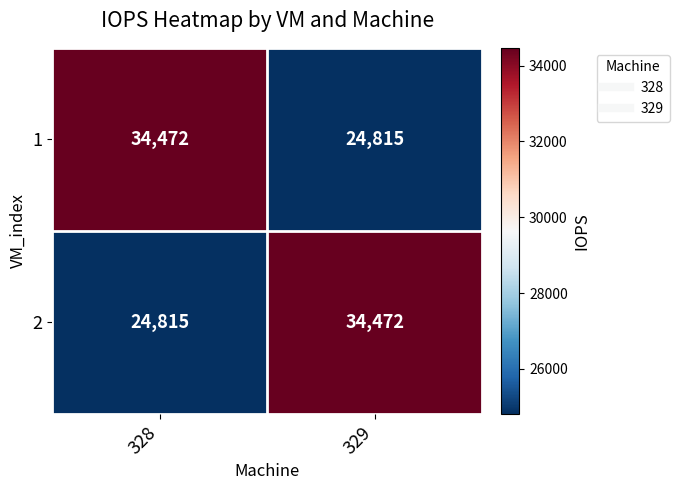

What is the total value across all series at 329?

59287